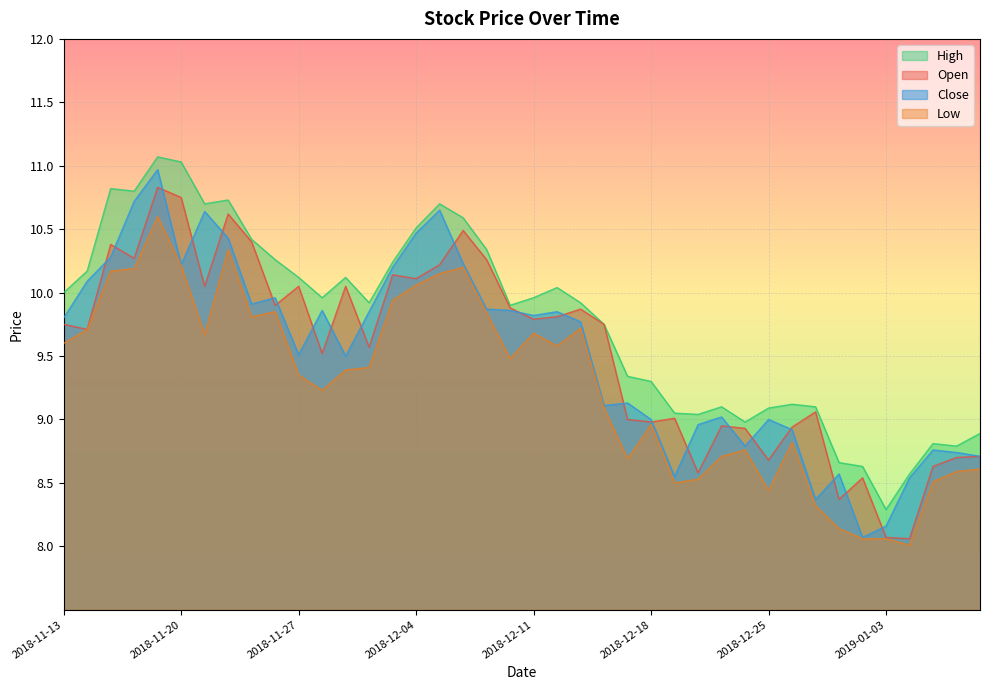

True or false: close has more than 0 points higher than both neighbors.

True